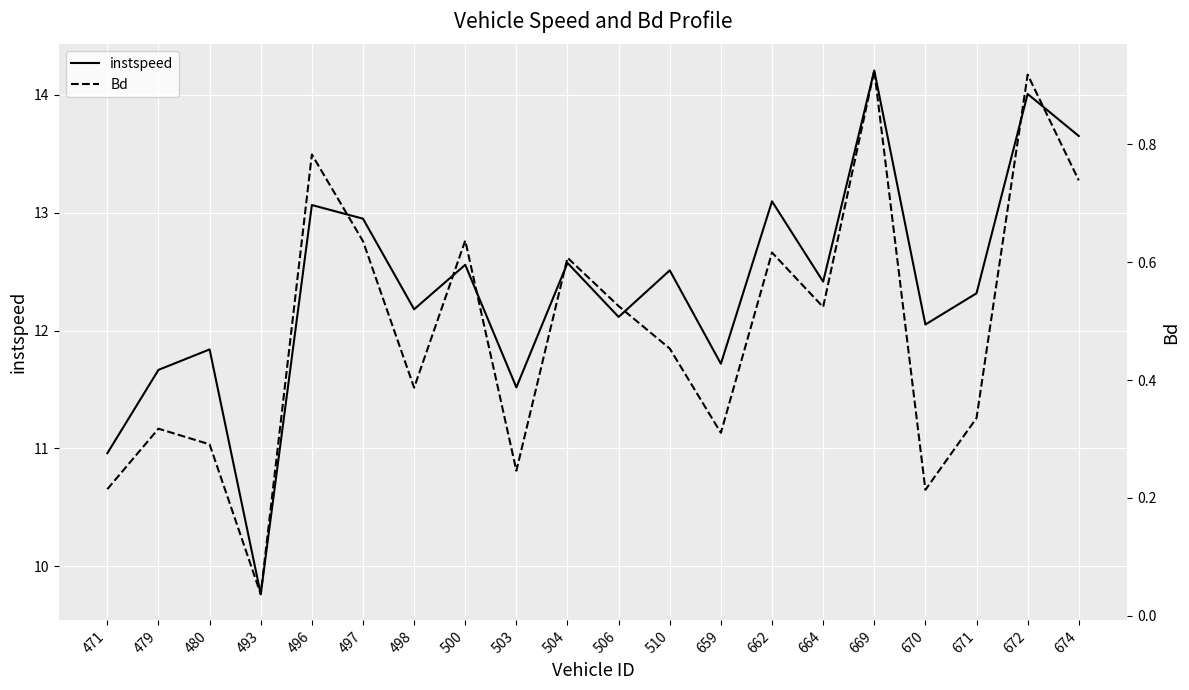

Which series has the largest total across all categories?

instspeed